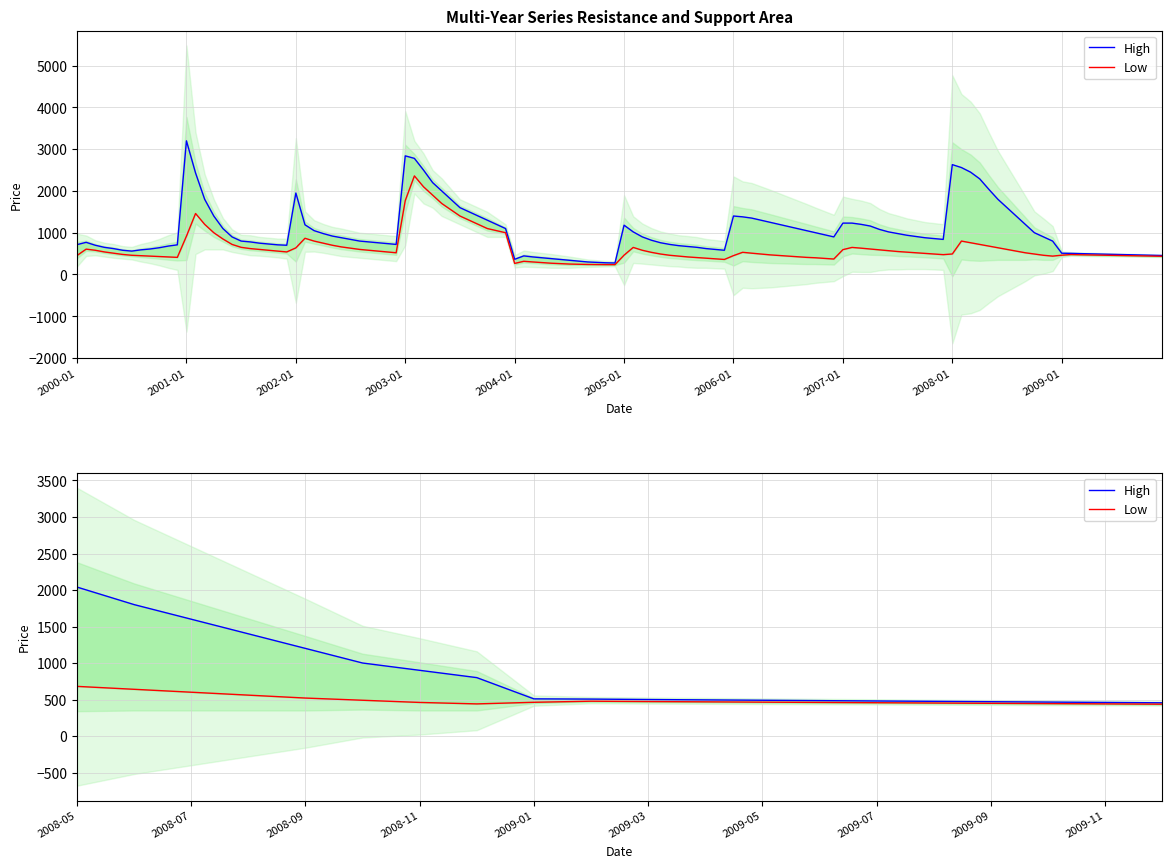

Does the chart have visible grid lines?

Yes